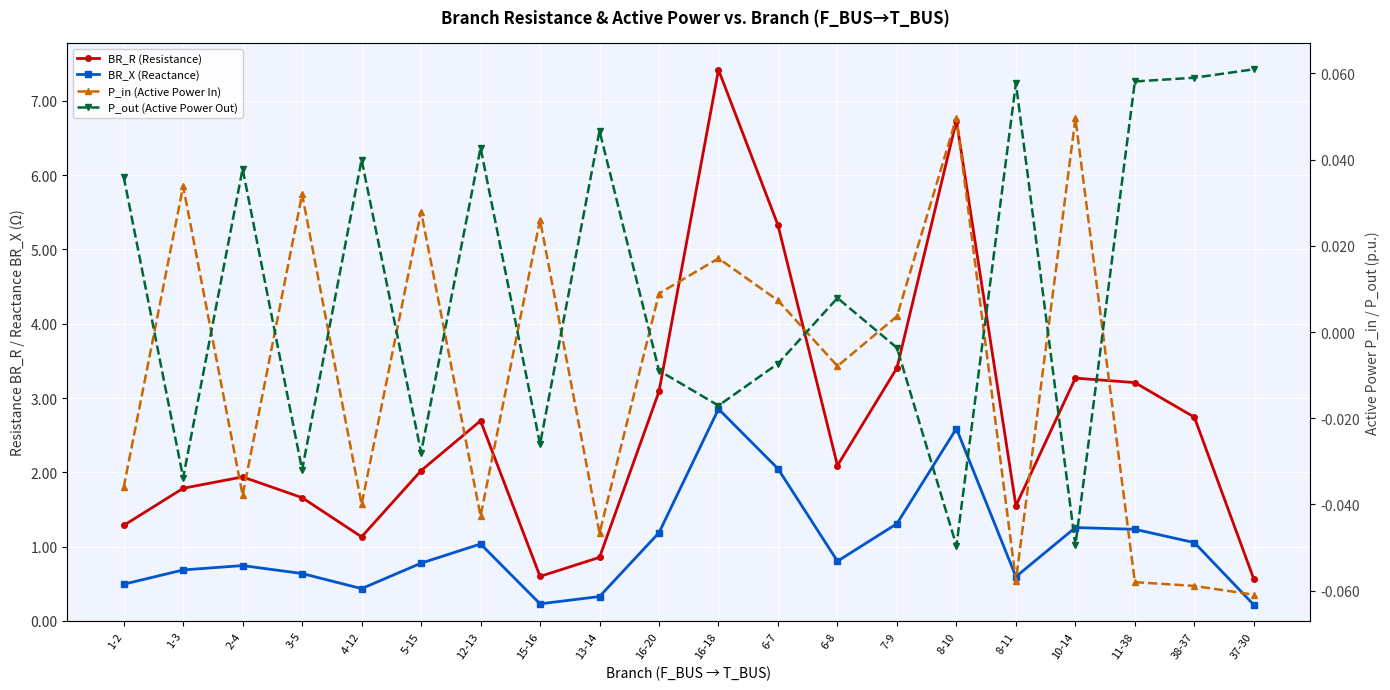

How many lines are shown in the chart?

4